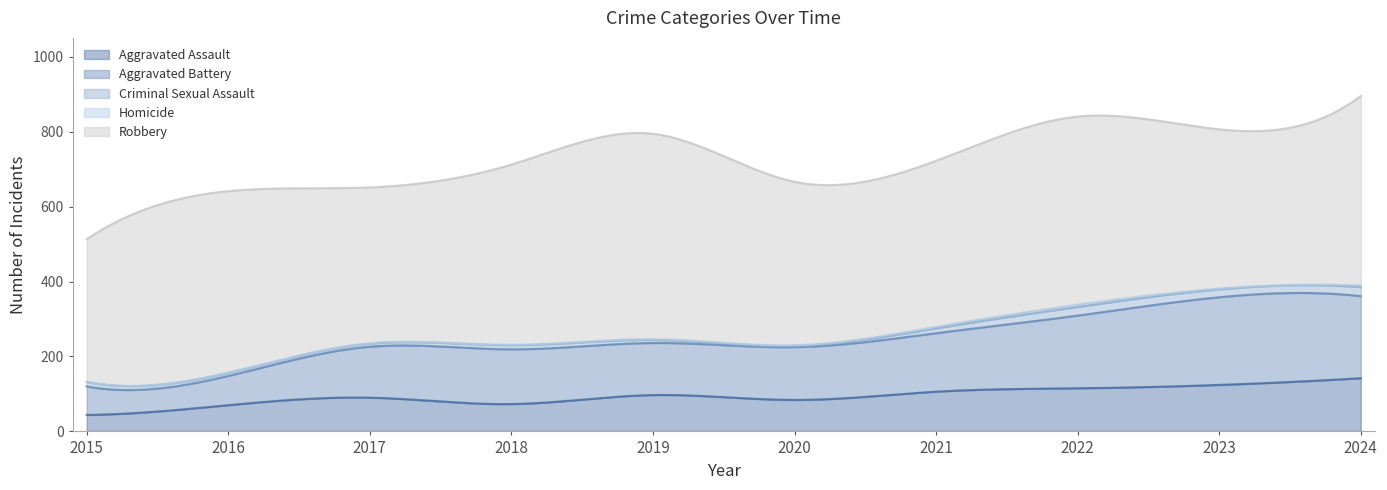

At which category is the sum across all series the highest?

2024